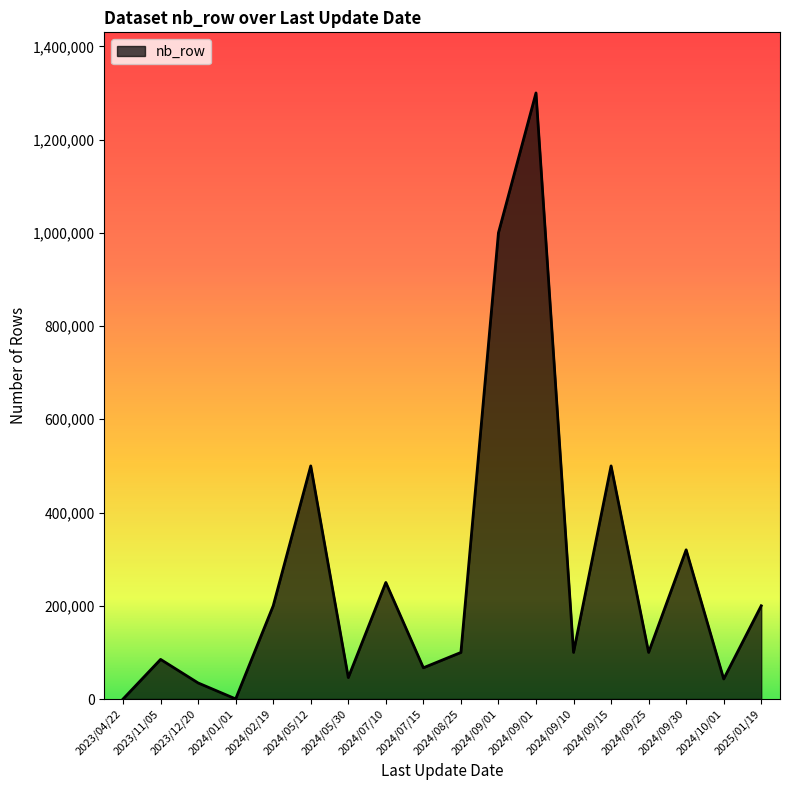

What is the maximum value shown in the chart?

1300000